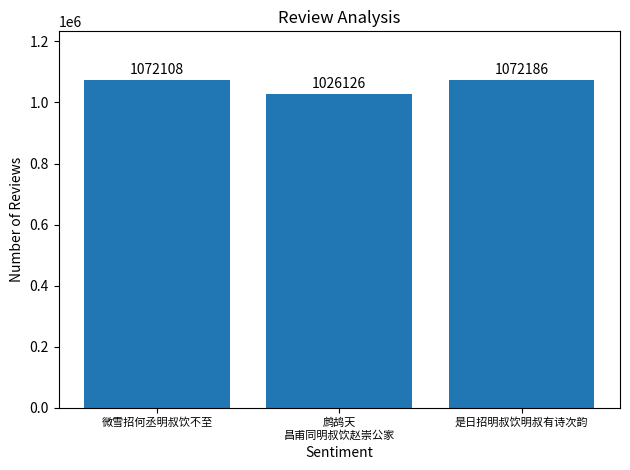

At which category does the chart reach its peak across all series?

是日招明叔饮明叔有诗次韵